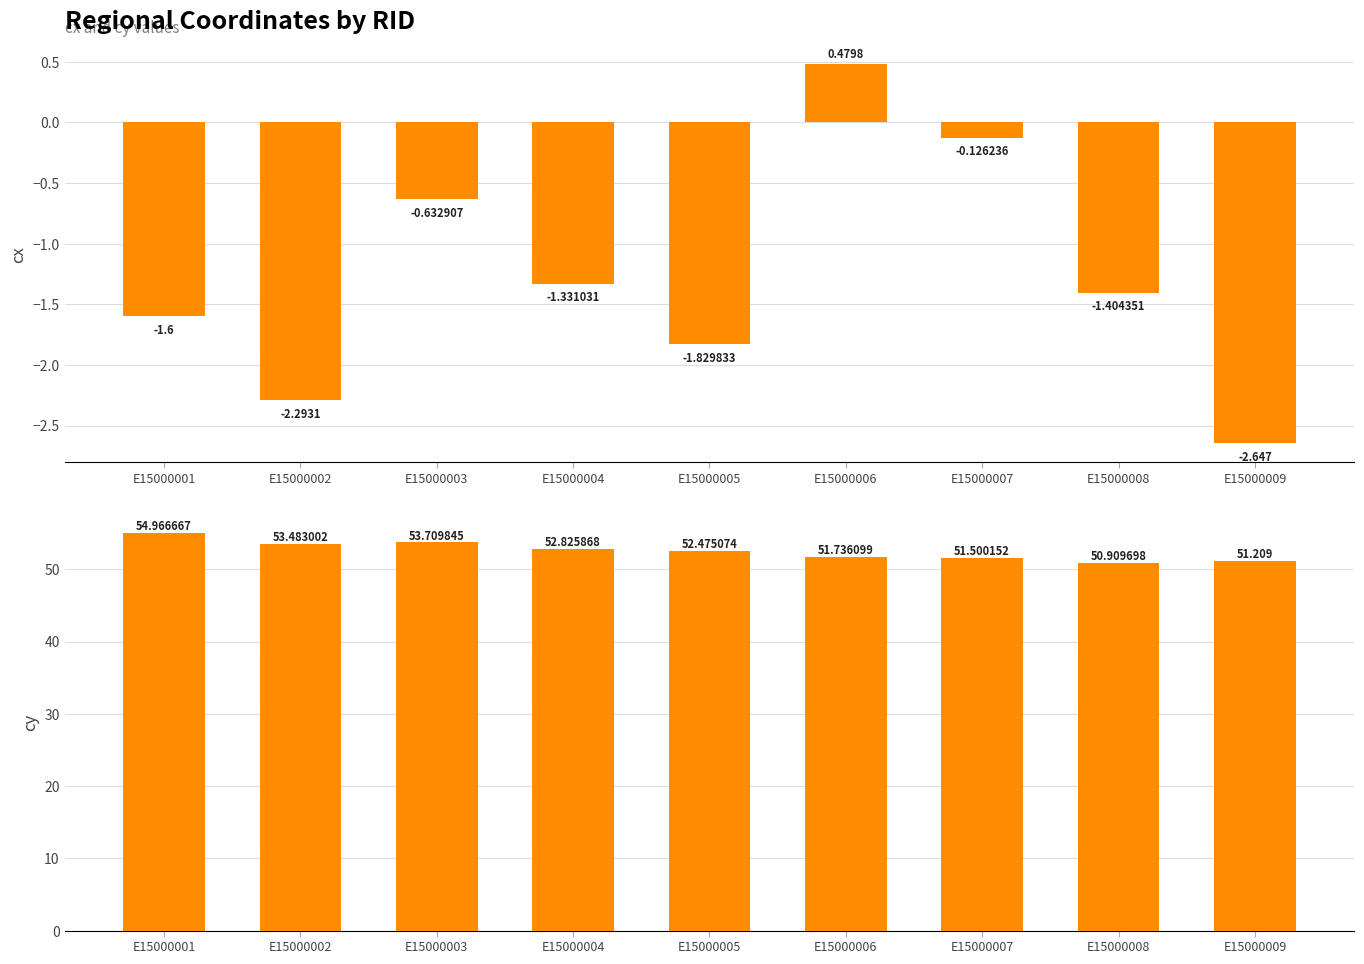

How many positive values does the cx series have?

1